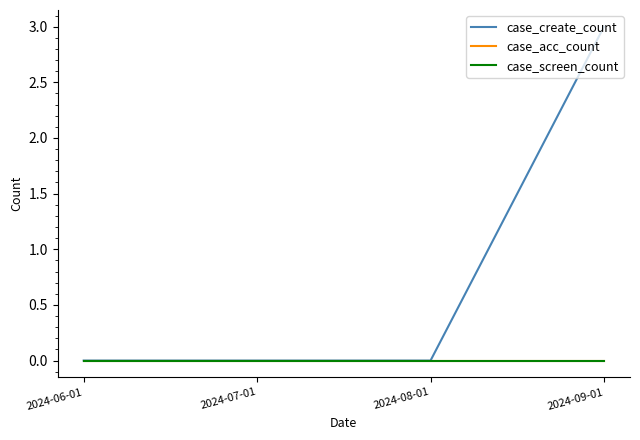

Does the chart have visible grid lines?

No